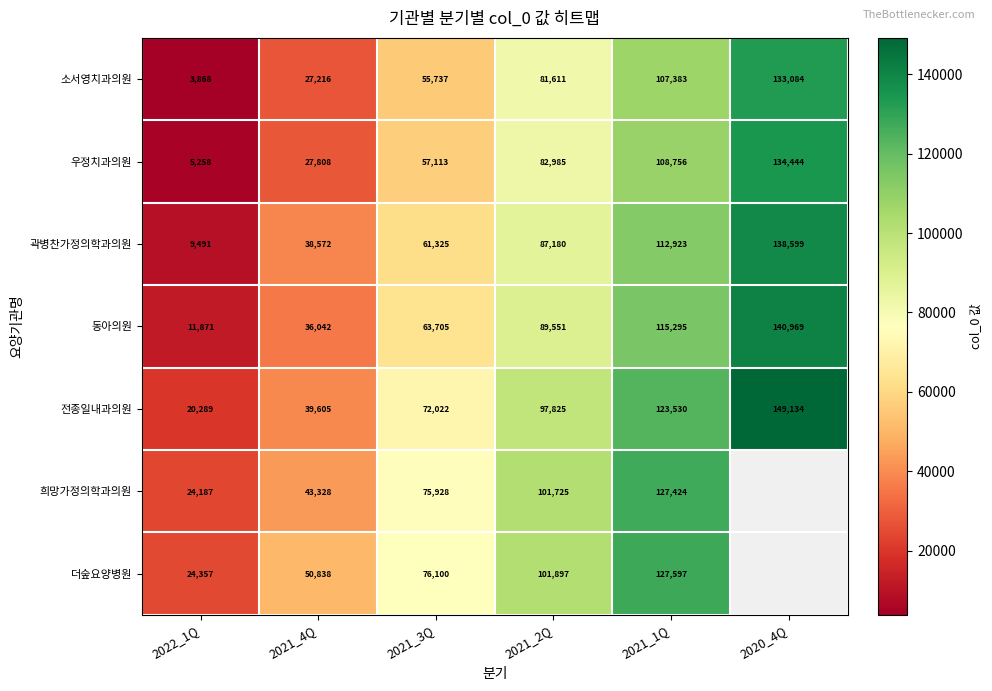

What is the total value across all series at 2021_2Q?

642774